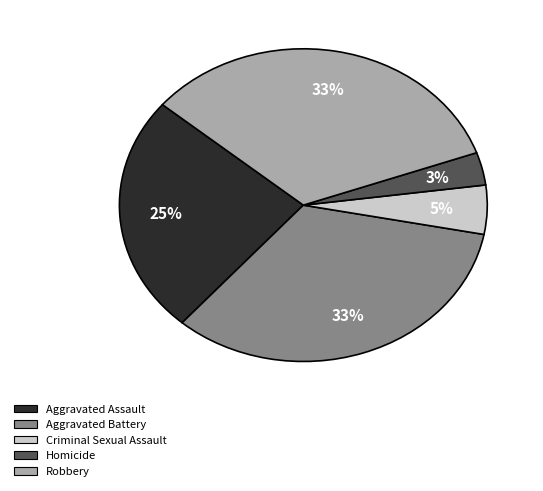

Is the sum of Homicide and Aggravated Assault greater than half?

No